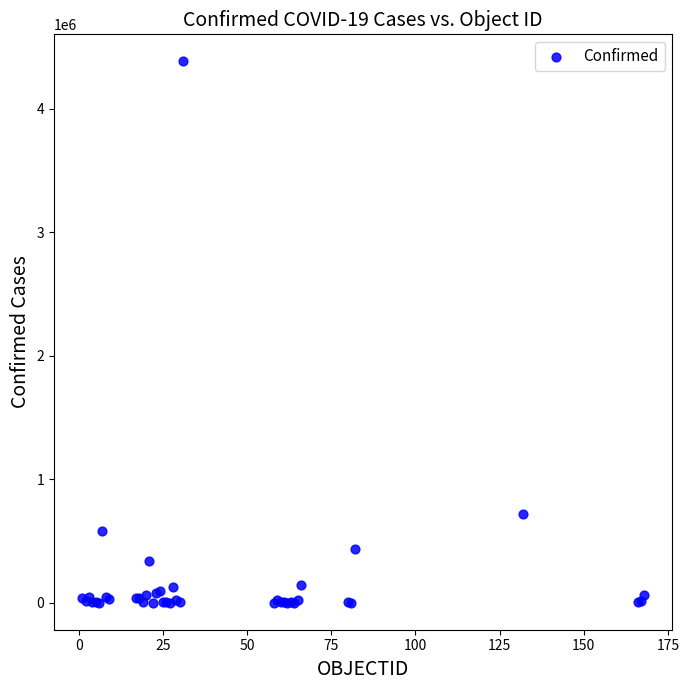

What Y value in the scatter plot is closest to 2191179?

721892